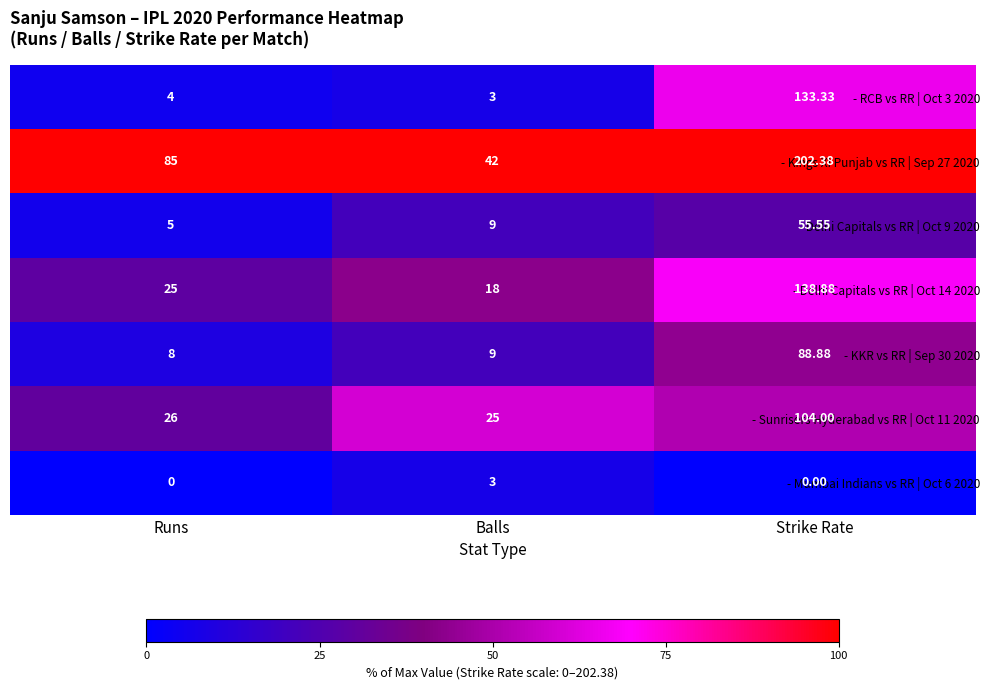

Which category has the highest value in the - Mumbai Indians vs RR | Oct 6 2020 series?

Balls